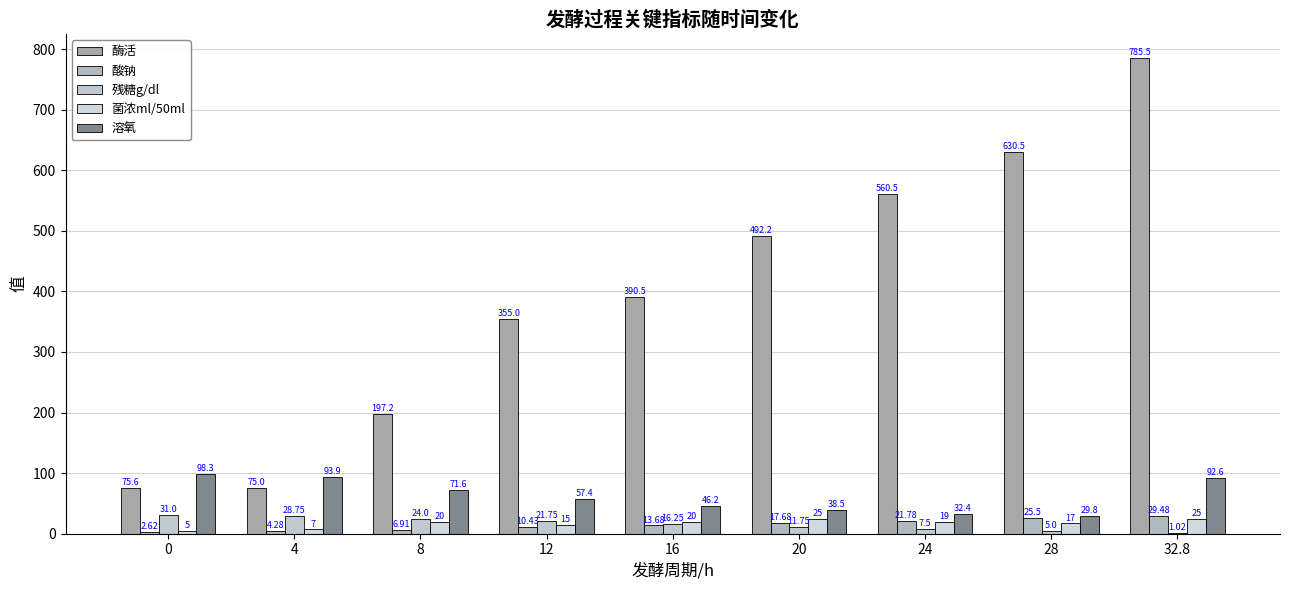

What is the minimum value for 酶活?

75.0